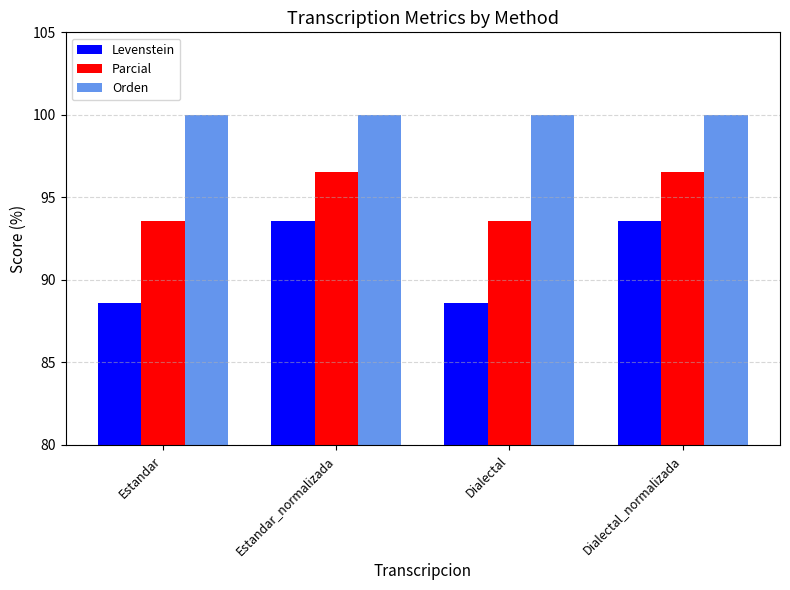

What position from the left is Dialectal_normalizada?

4